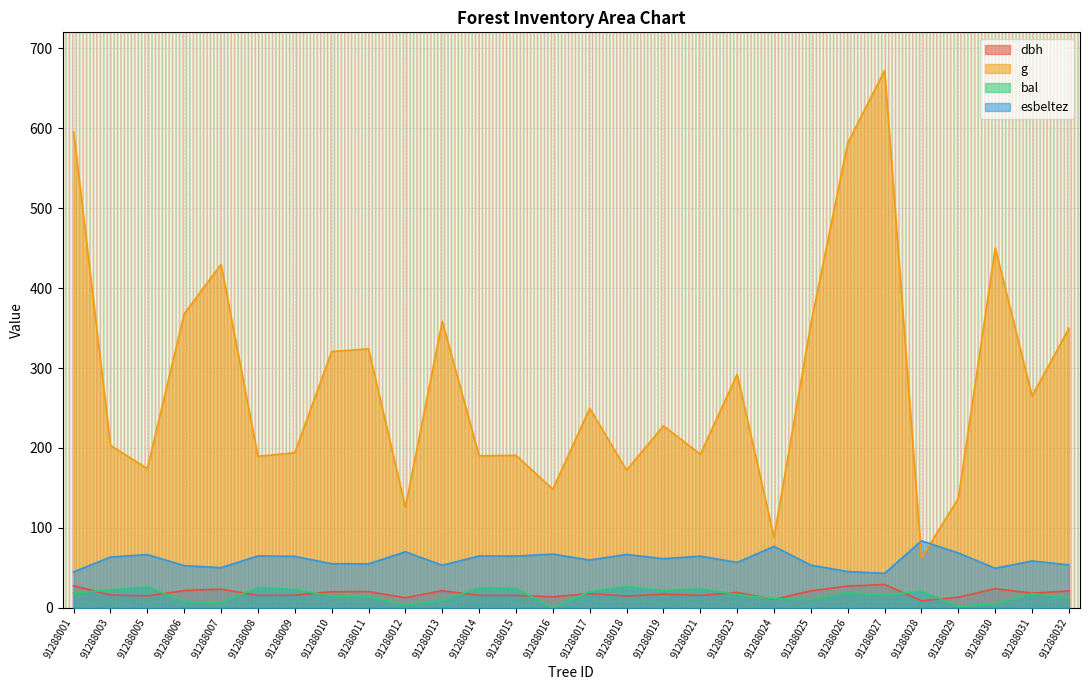

What is the difference between the second highest and minimum values in the bal series?

26.2